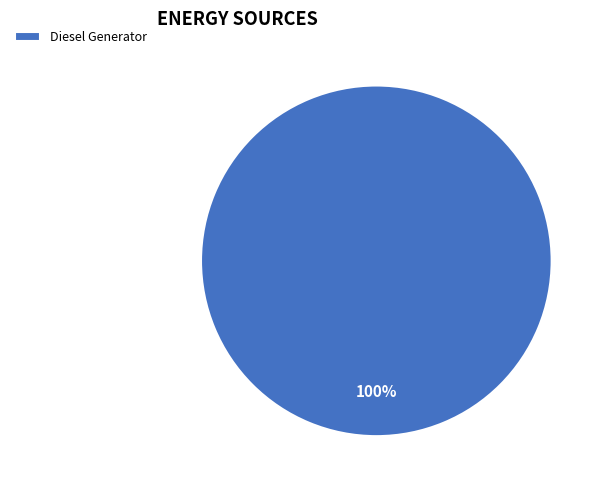

Is it true that Diesel Generator is 94% of the pie?

False